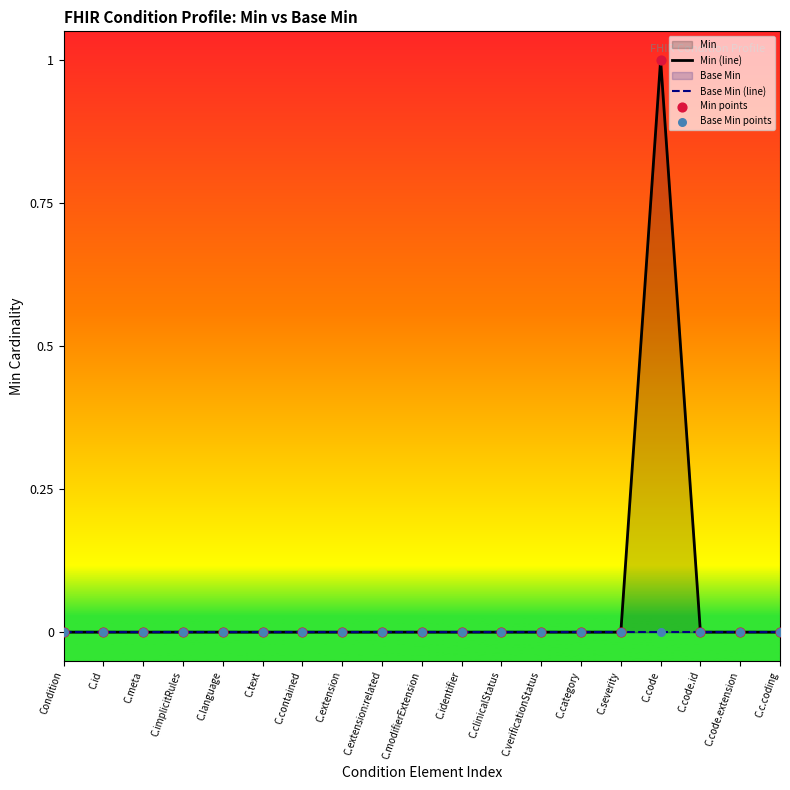

At which category is the sum across all series the highest?

C.code